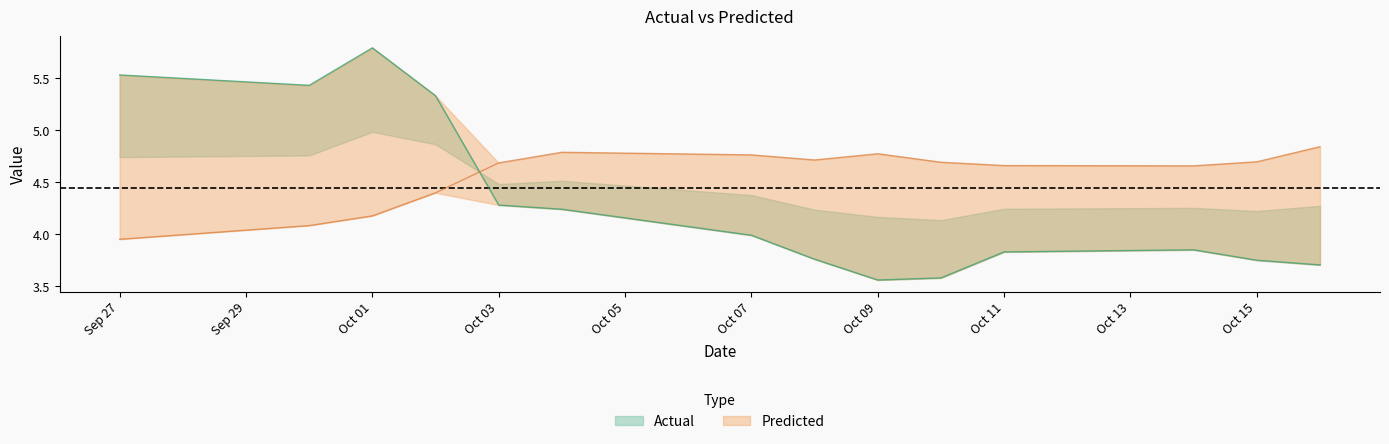

Read the Predicted value at 2019-10-04.

4.8